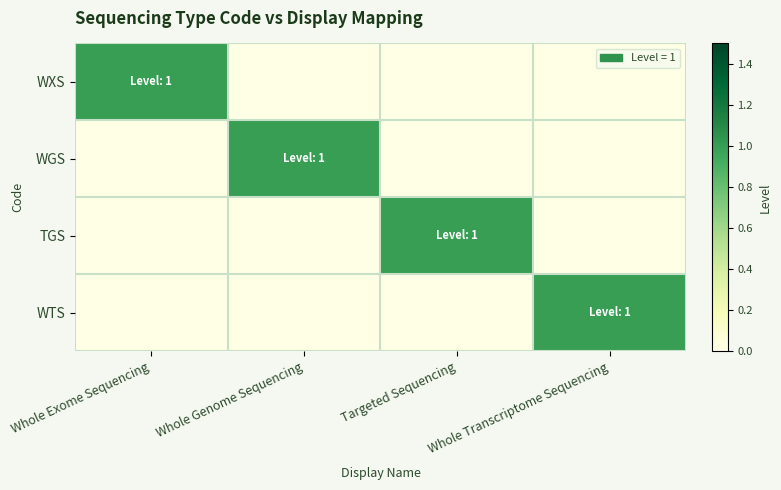

What is the total value across all series at Whole Transcriptome Sequencing?

1